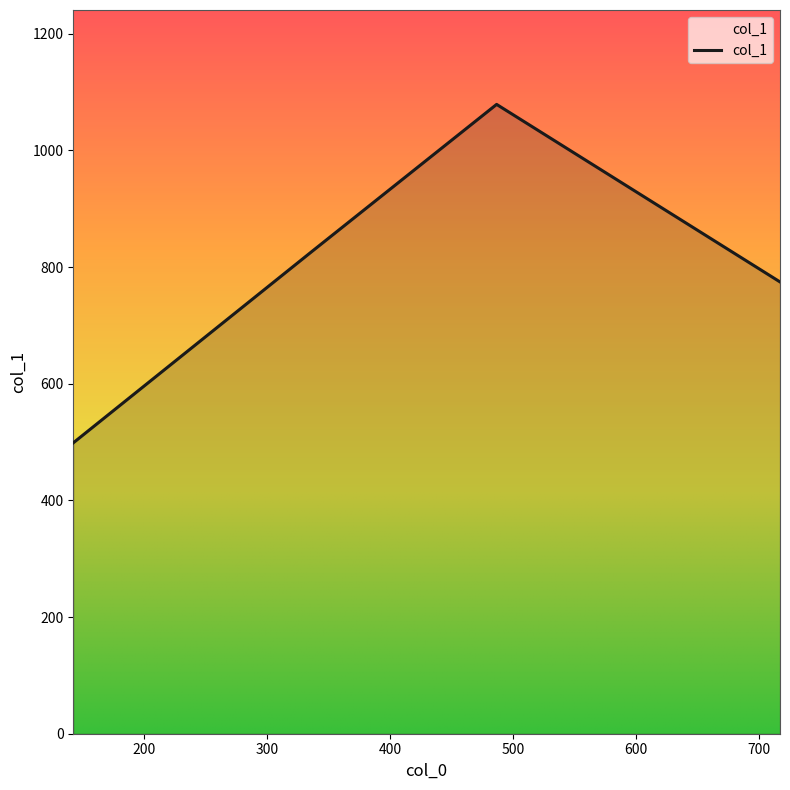

True or false: there are more than 0 points higher than both neighbors.

True